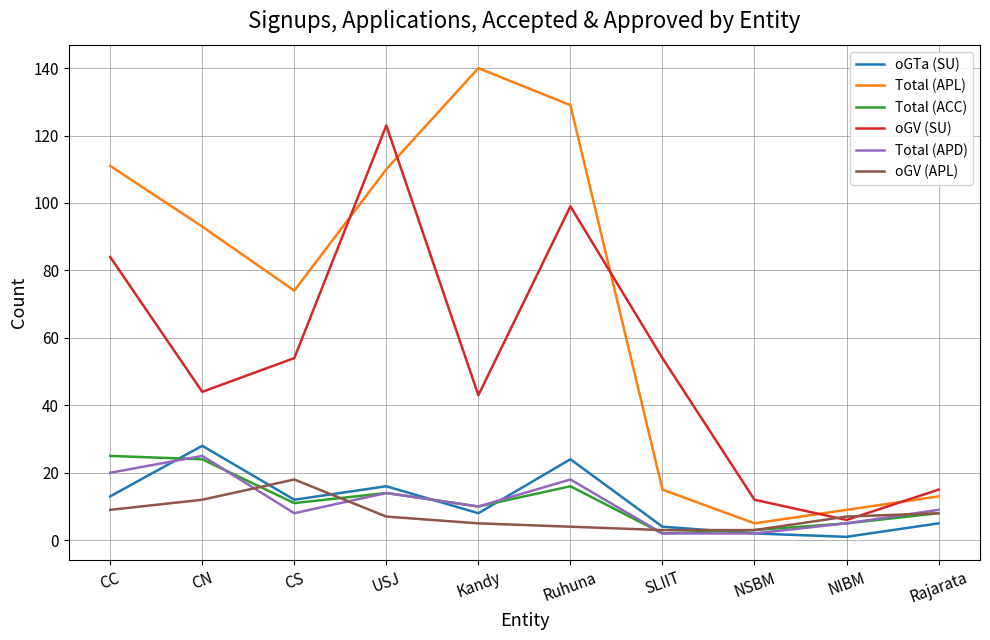

Where does the Total (ACC) series first go above 11?

CC